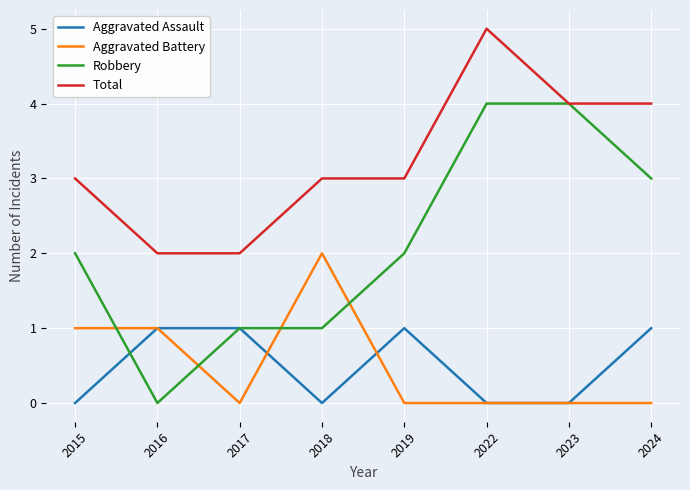

Is the value of Aggravated Assault at 2023 greater than the value of Aggravated Battery at 2016?

No